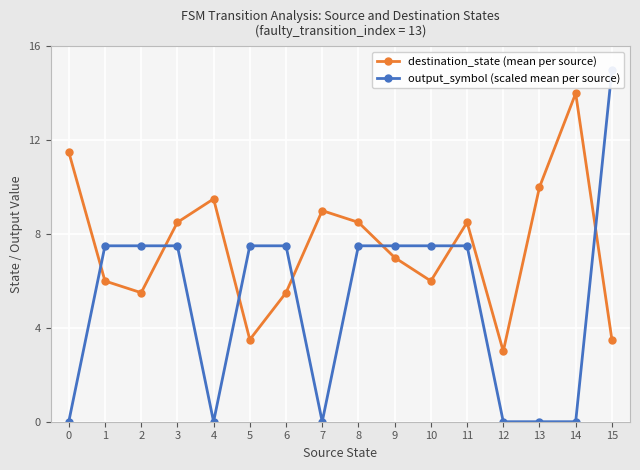

Reading left to right, what are all the values shown in this chart?

destination_state (mean per source): 0=11.5	1=6.0	2=5.5	3=8.5	4=9.5	5=3.5	6=5.5	7=9.0	8=8.5	9=7.0	10=6.0	11=8.5	12=3.0	13=10.0	14=14.0	15=3.5
output_symbol (scaled mean per source): 0=0.0	1=7.5	2=7.5	3=7.5	4=0.0	5=7.5	6=7.5	7=0.0	8=7.5	9=7.5	10=7.5	11=7.5	12=0.0	13=0.0	14=0.0	15=15.0